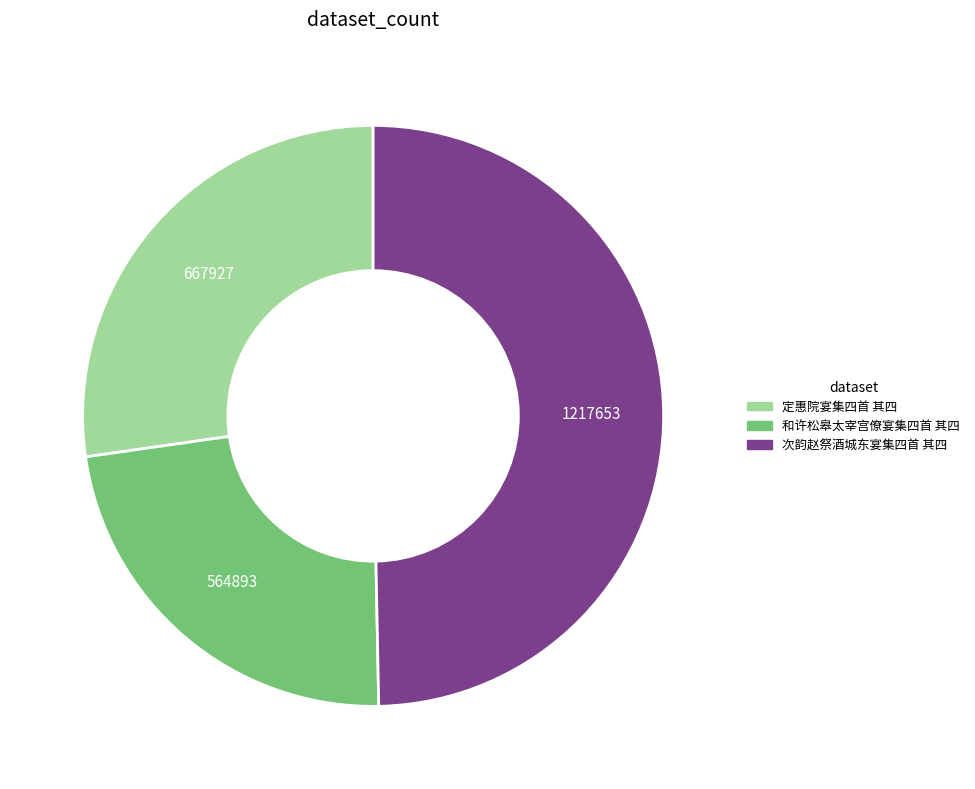

True or false: 和许松皋太宰宫僚宴集四首 其四 accounts for 38% of the total.

False